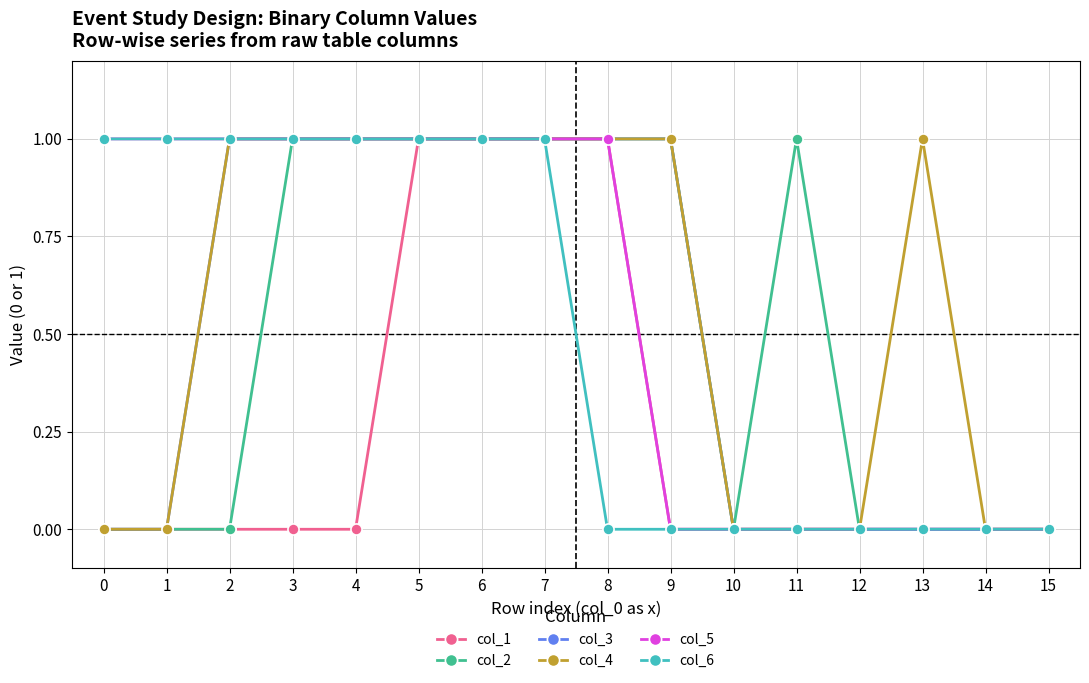

What is the value of the col_2 point at the 4th from the left?

1